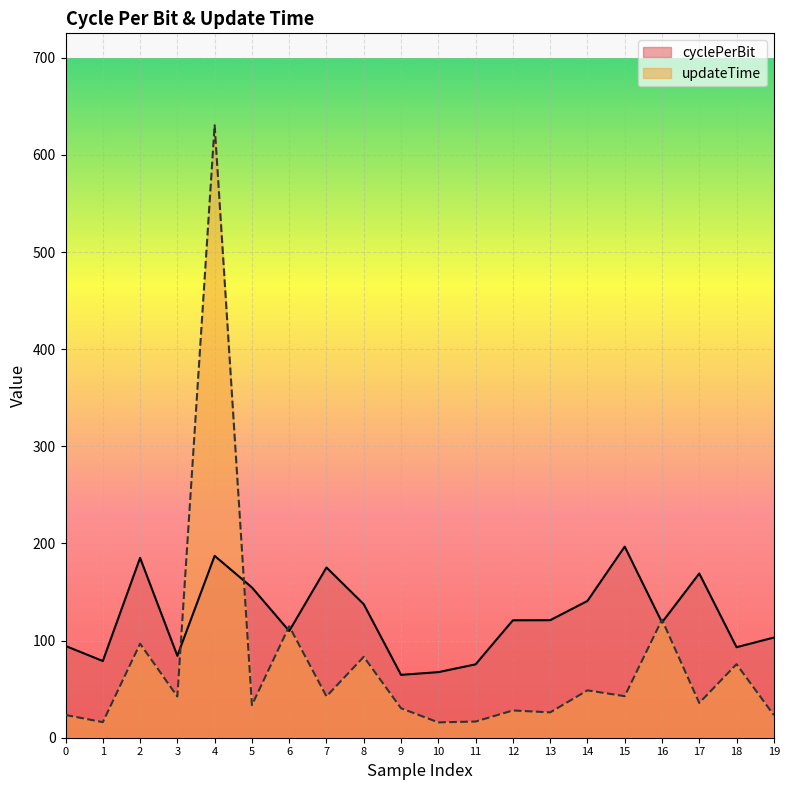

Does the chart display data point markers on the line(s)?

No